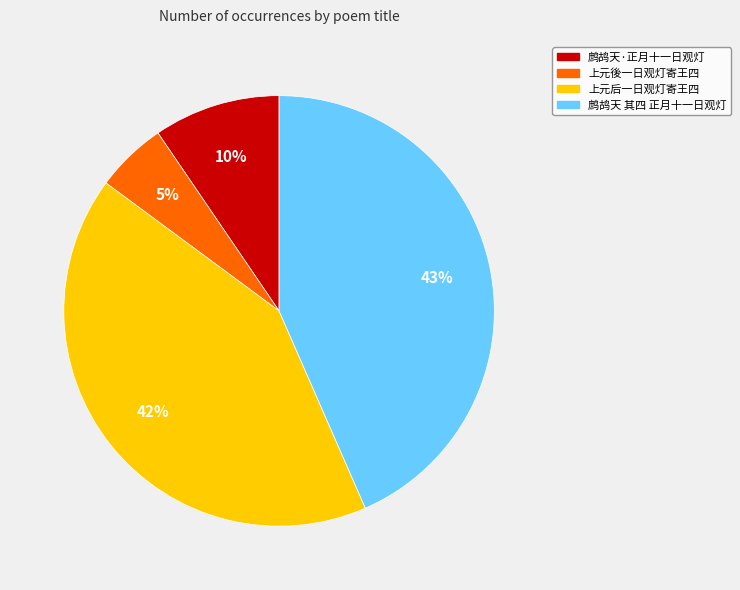

Is there any slice that represents more than half of the pie?

No